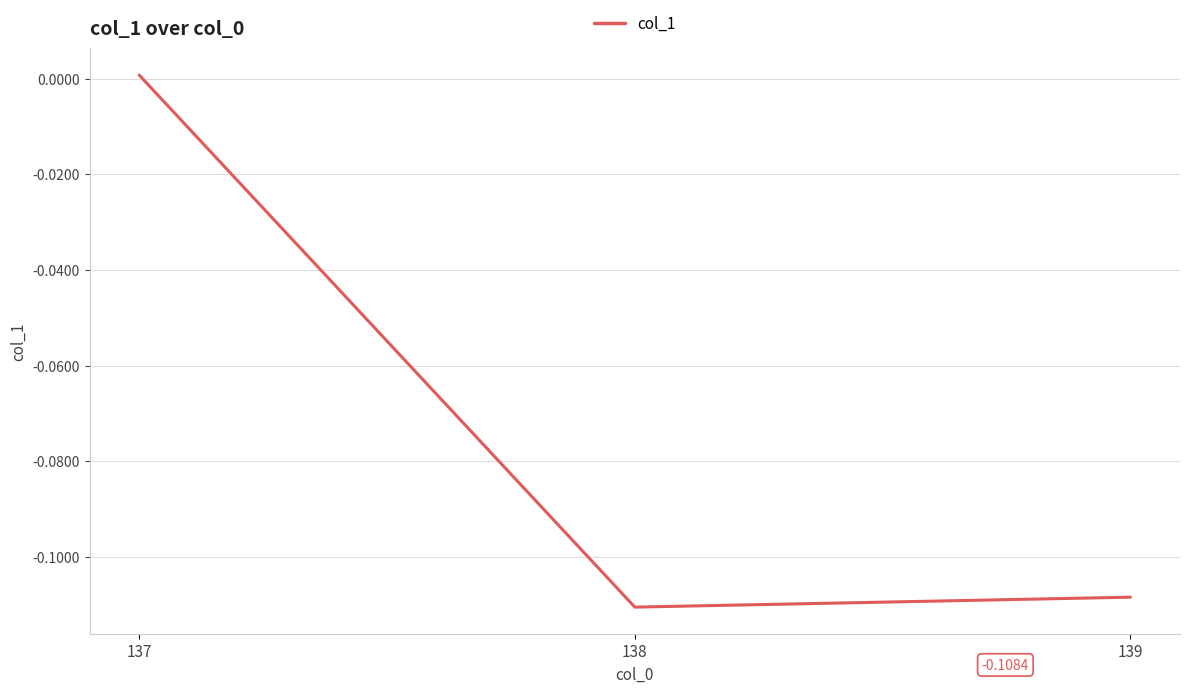

How many positive values are there?

1